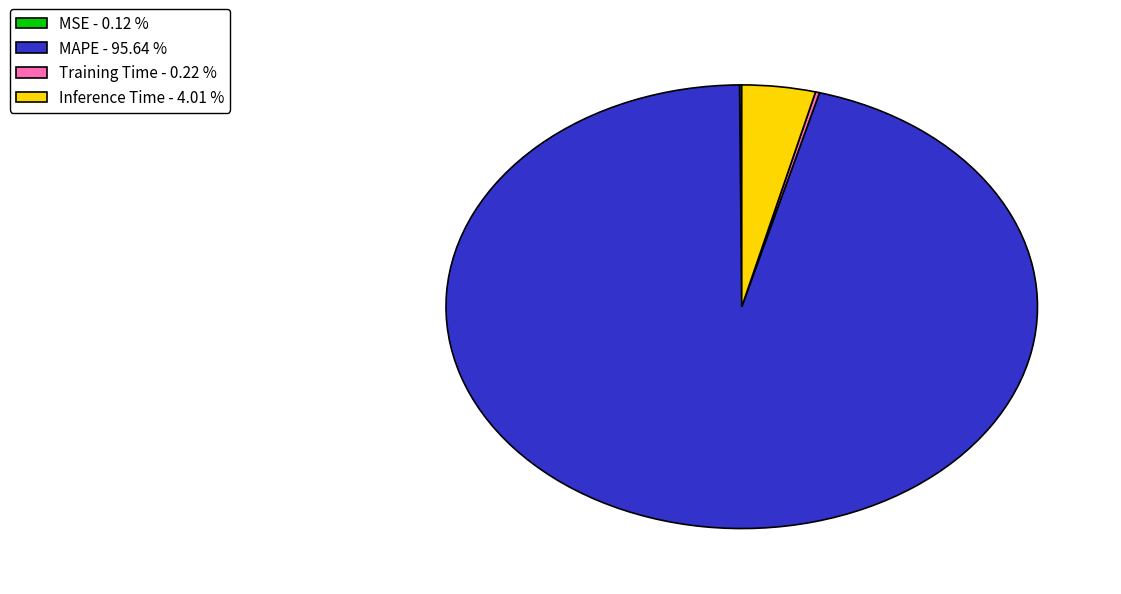

Does any single category account for the majority?

Yes